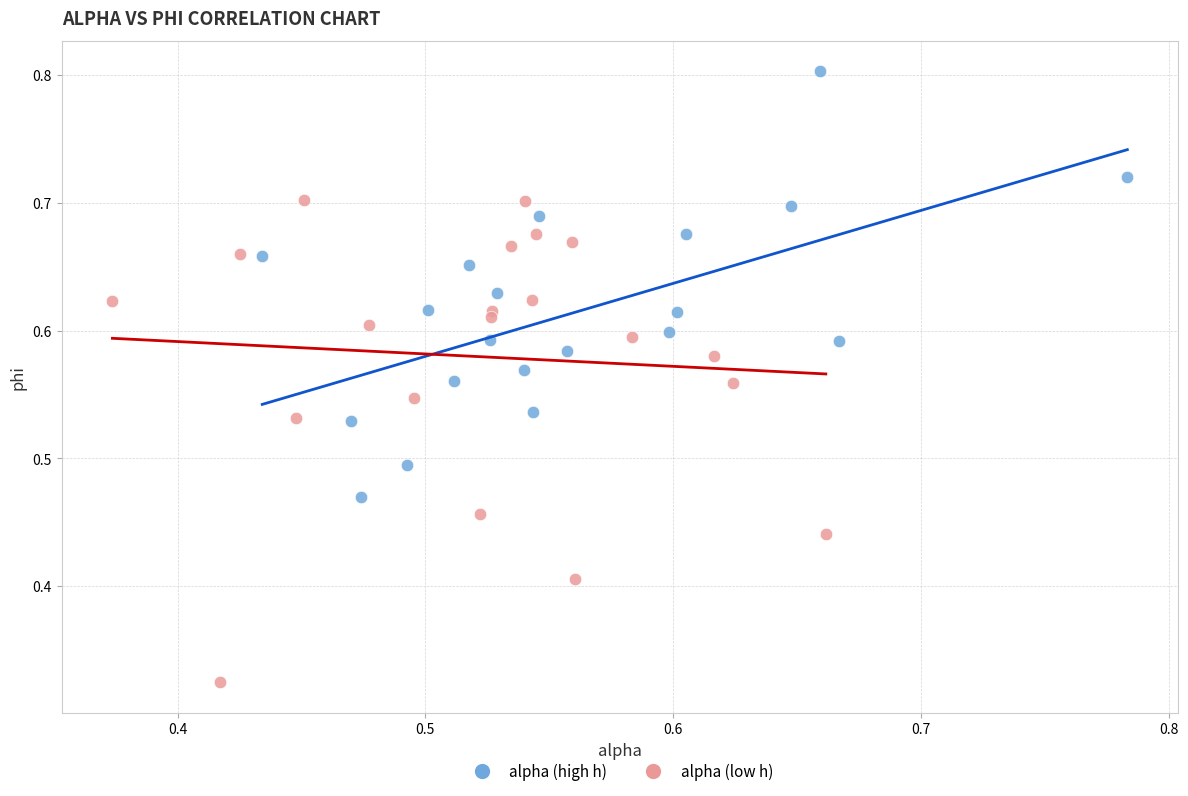

Which series reaches the maximum Y coordinate?

alpha (high h)